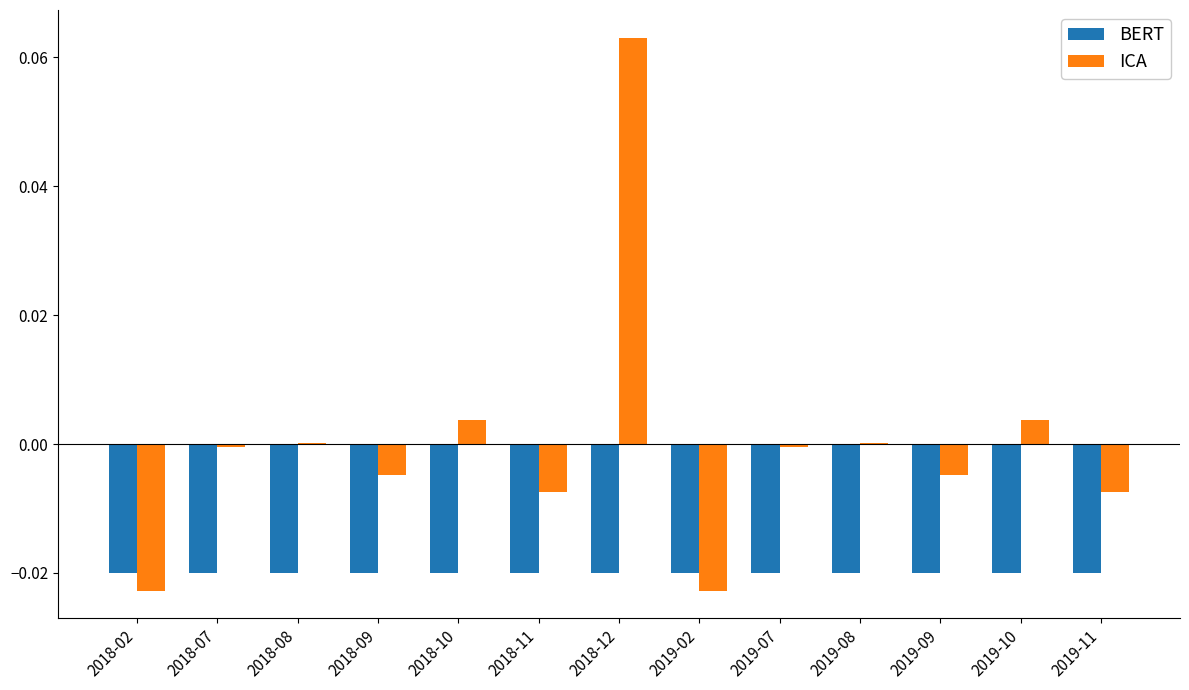

Count the number of categories in the chart.

13